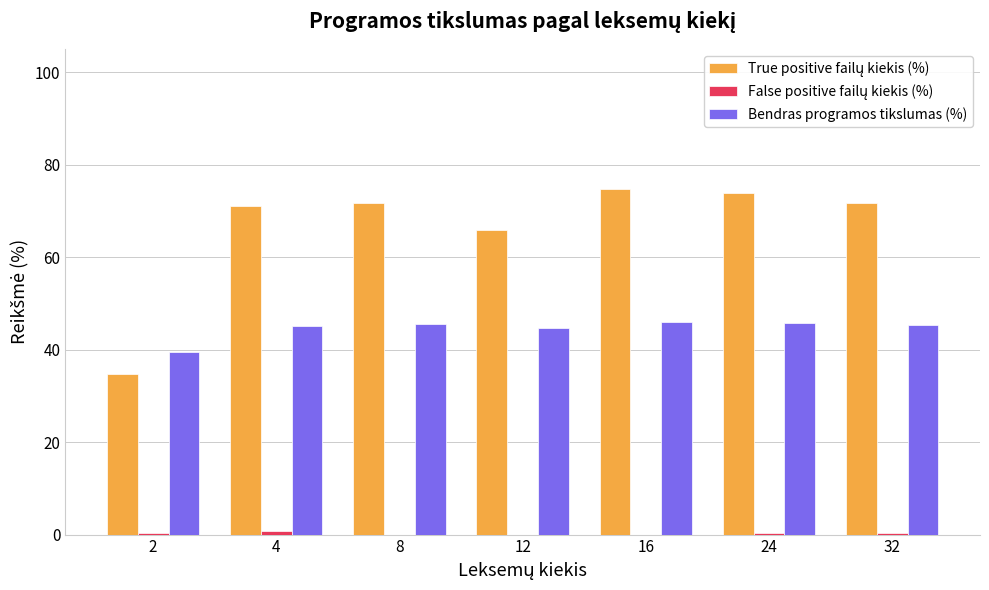

What is the greatest value displayed?

74.6